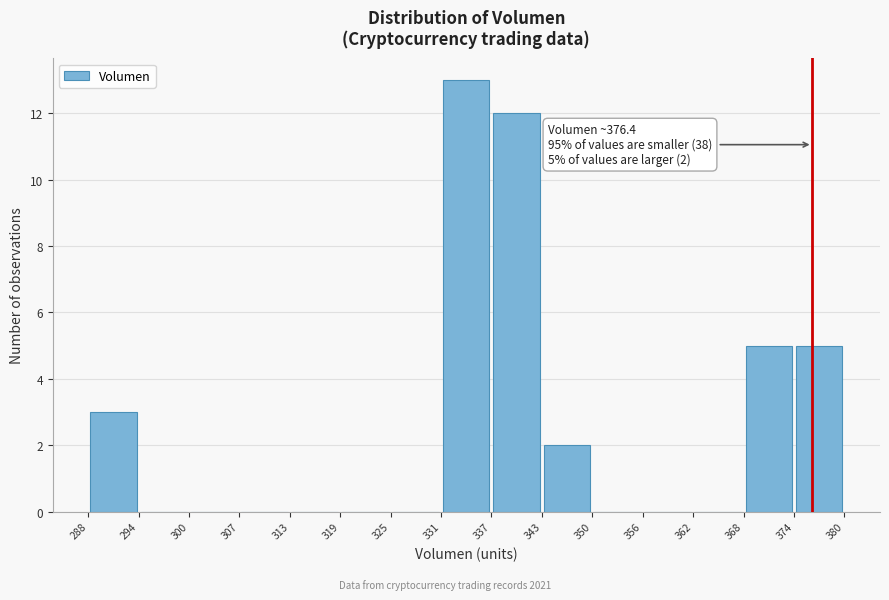

Which range on the x-axis has the tallest bar?

331 to 337